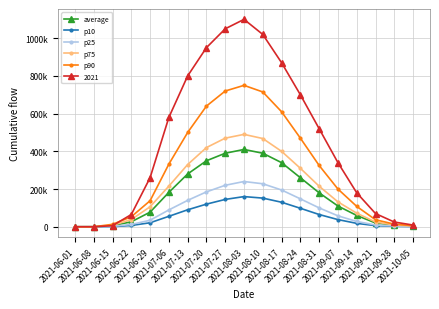

What is the sum of all p10 values?

1109626.1